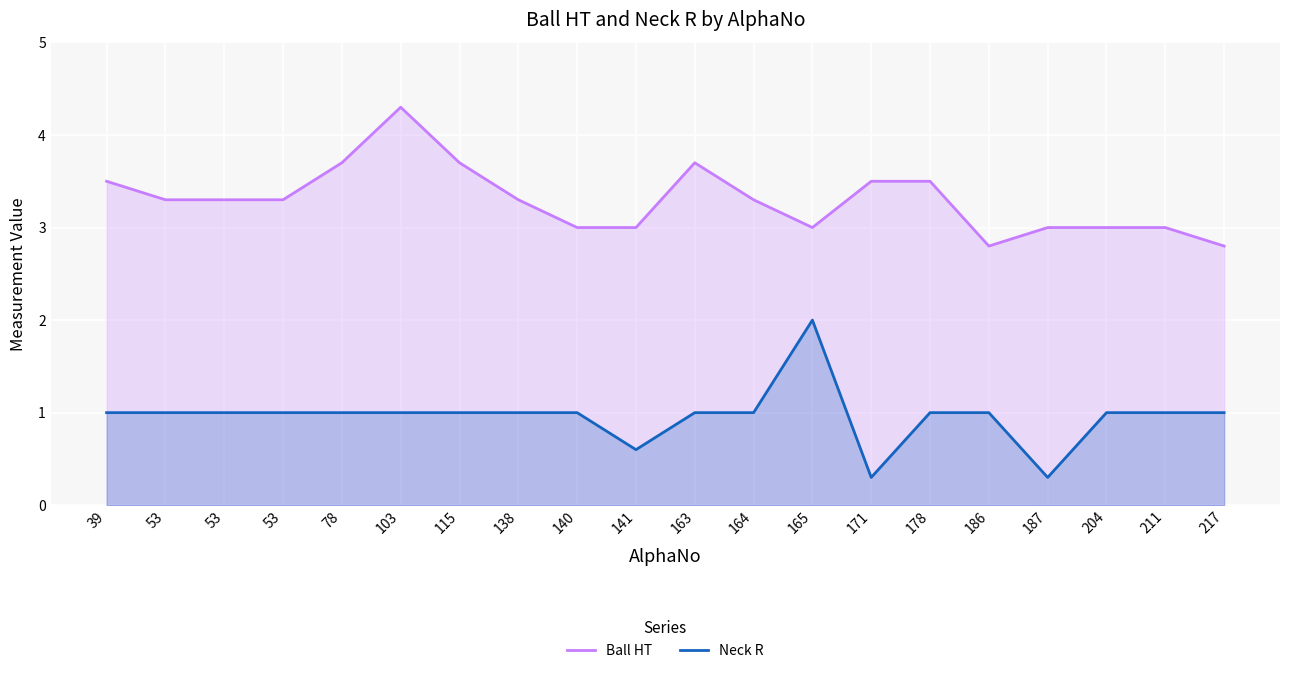

What is the sum of the Neck R values at 115 and 53?

2.0